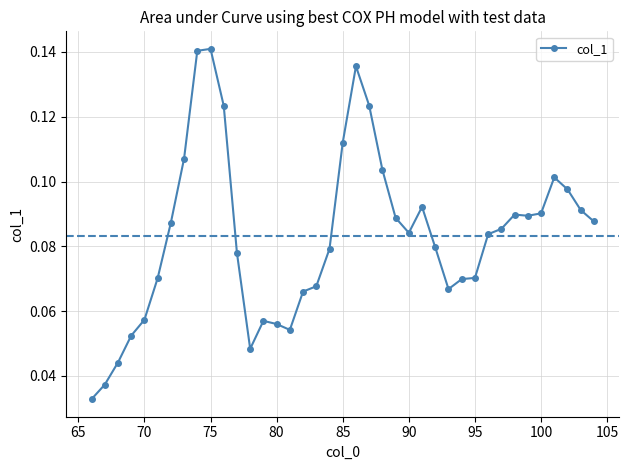

What is the difference between the second highest and second lowest values?

0.1